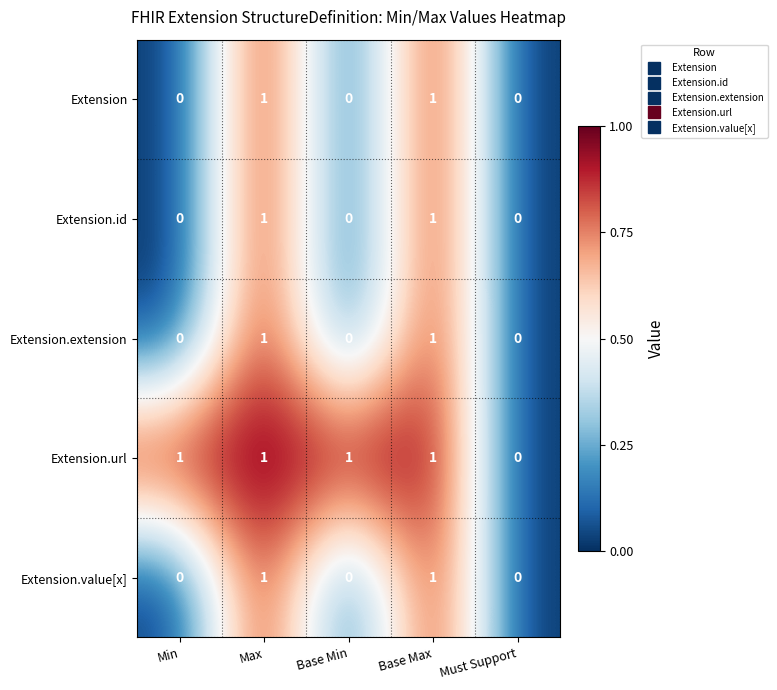

How many distinct data groups are displayed?

5